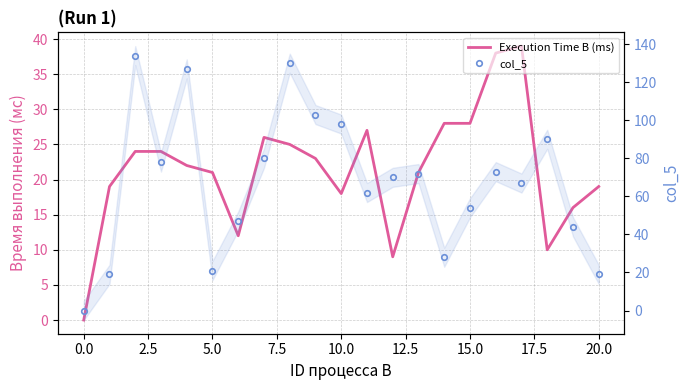

How many series are shown in this chart?

2